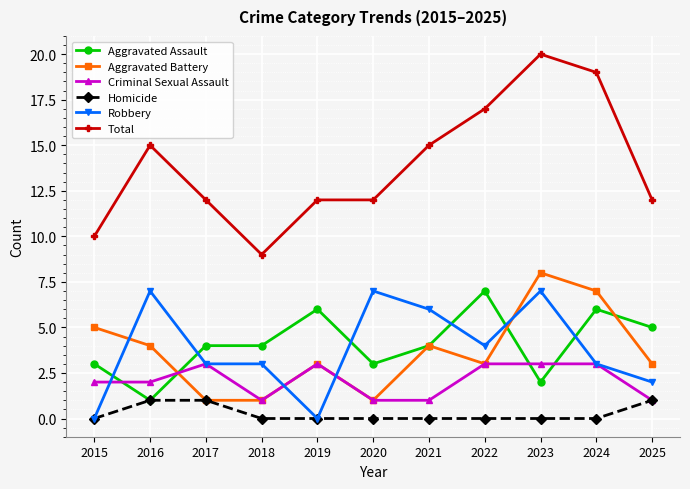

What is the highest value of the Robbery series?

7